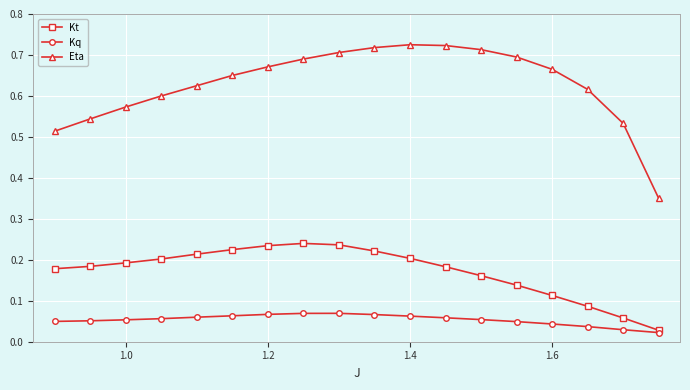

What are all the series names shown in the legend?

Kt, Kq, Eta